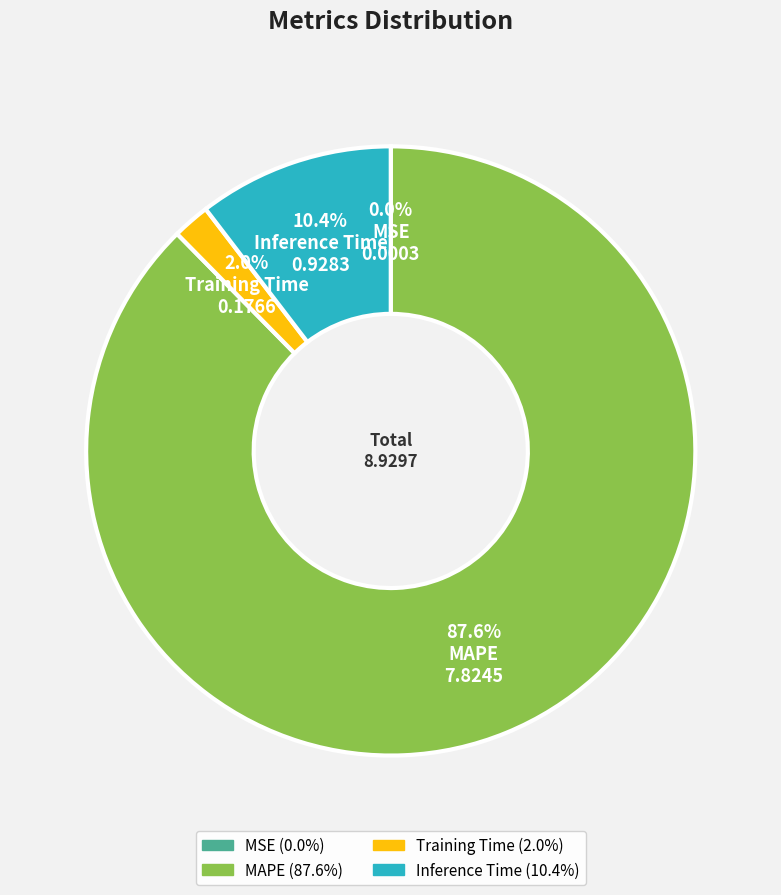

What is the largest slice in the pie chart?

MAPE